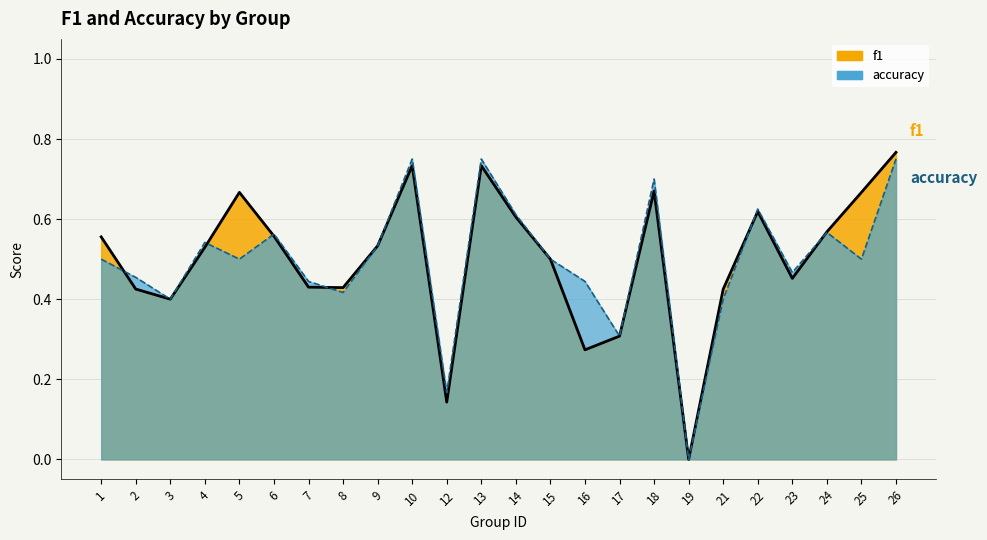

The value of f1 at 9 is 0.2. True or false?

False